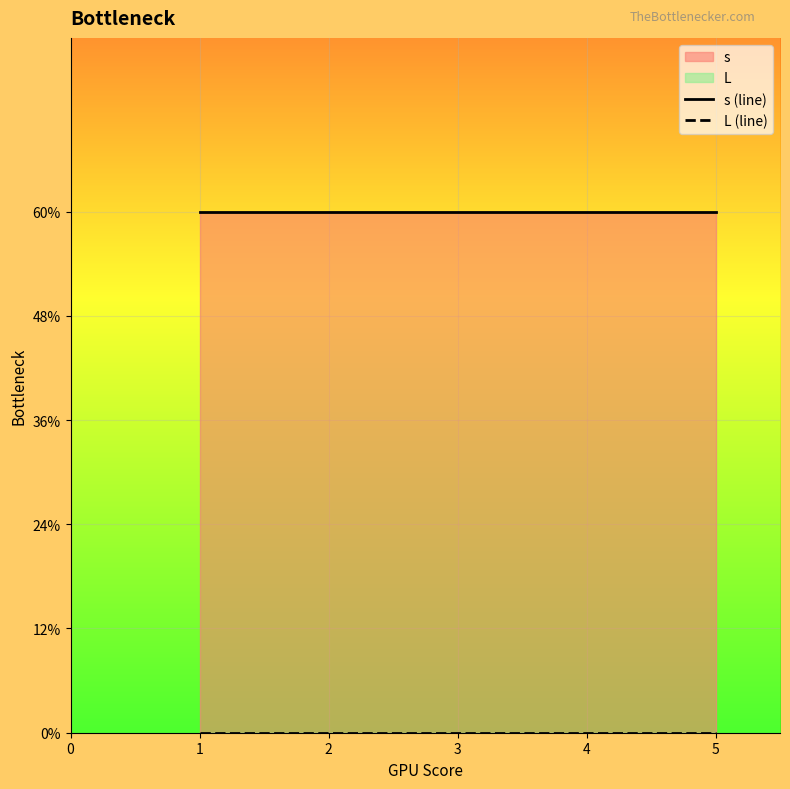

True or false: s (line) has more than 0 interior local peaks.

False